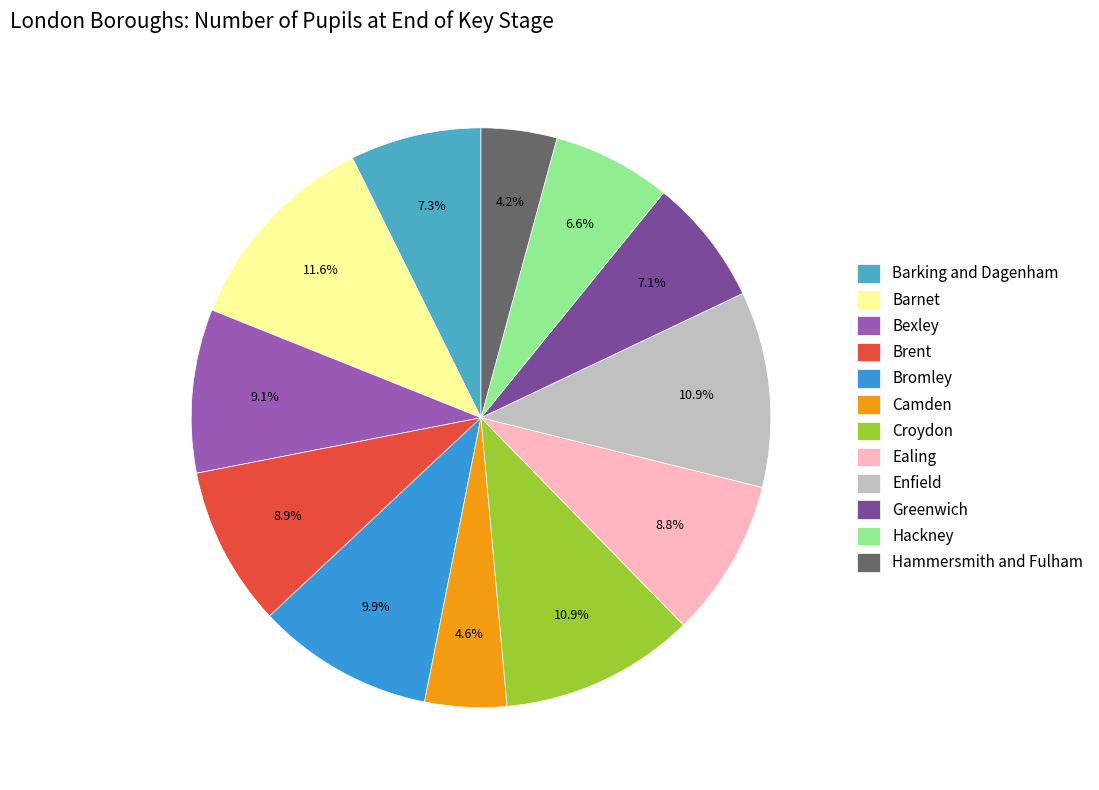

What is the total percentage of Bexley and Brent?

18.1%